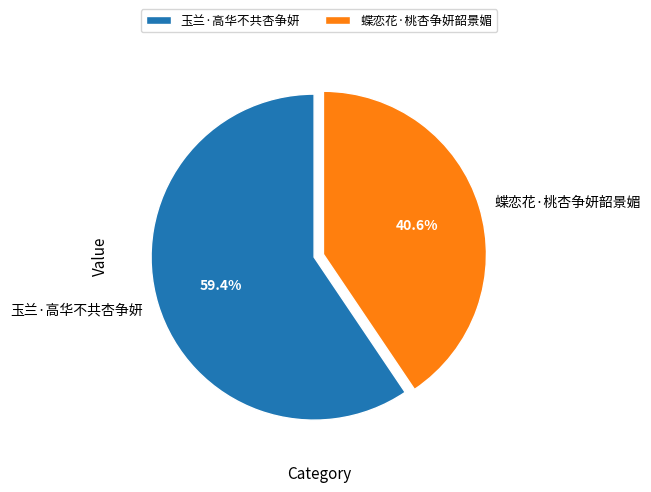

Does 蝶恋花·桃杏争妍韶景媚 represent more than half of the total?

No